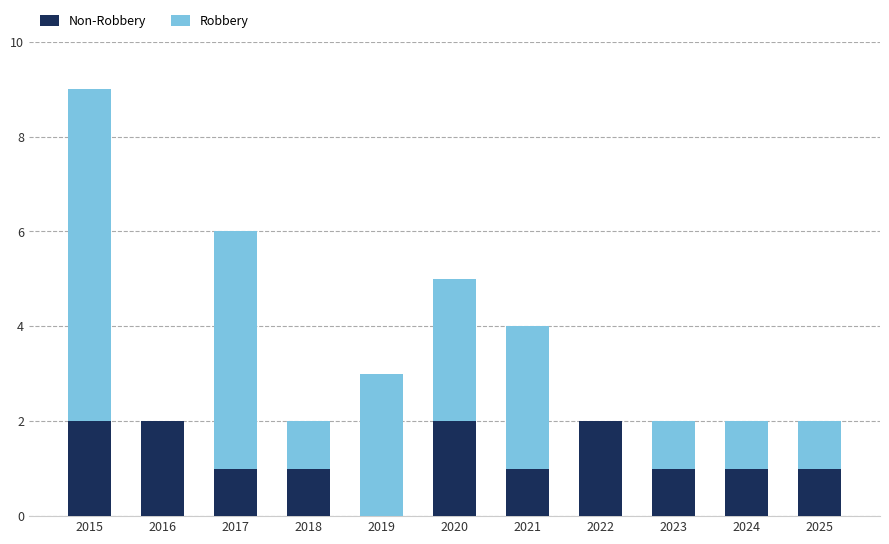

At which category is the sum across all series the highest?

2015